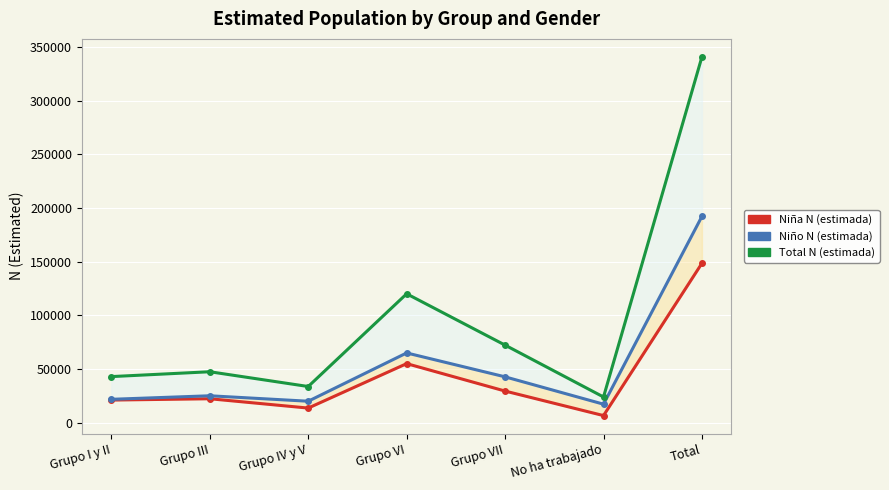

True or false: Total N (estimada) and Niño N (estimada) cross at least once.

False